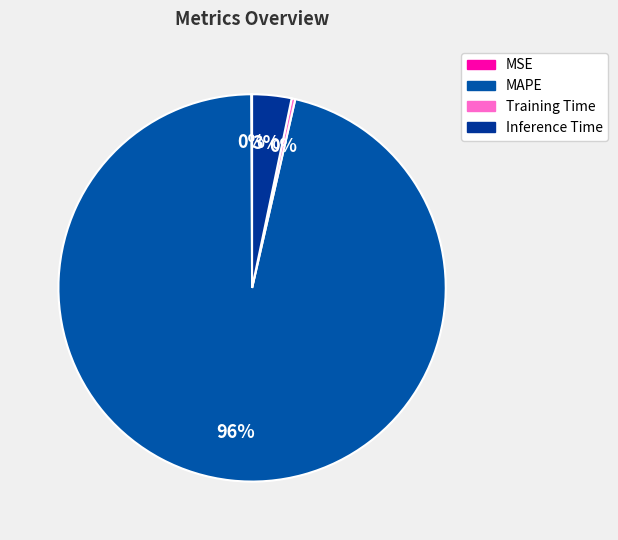

What is the change in value from Training Time to Inference Time?

+0.9